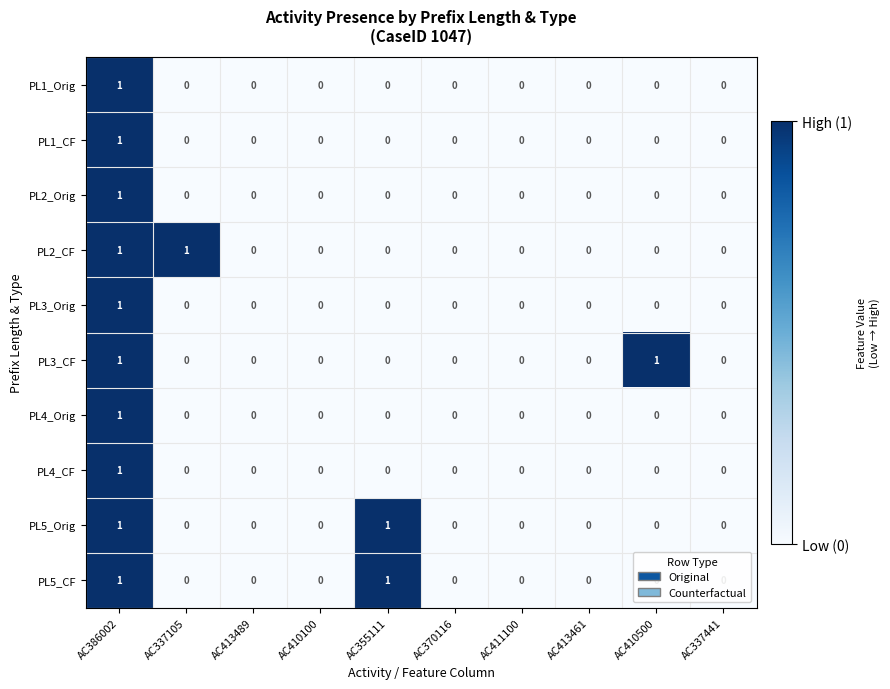

What is the total value across all series at AC355111?

2